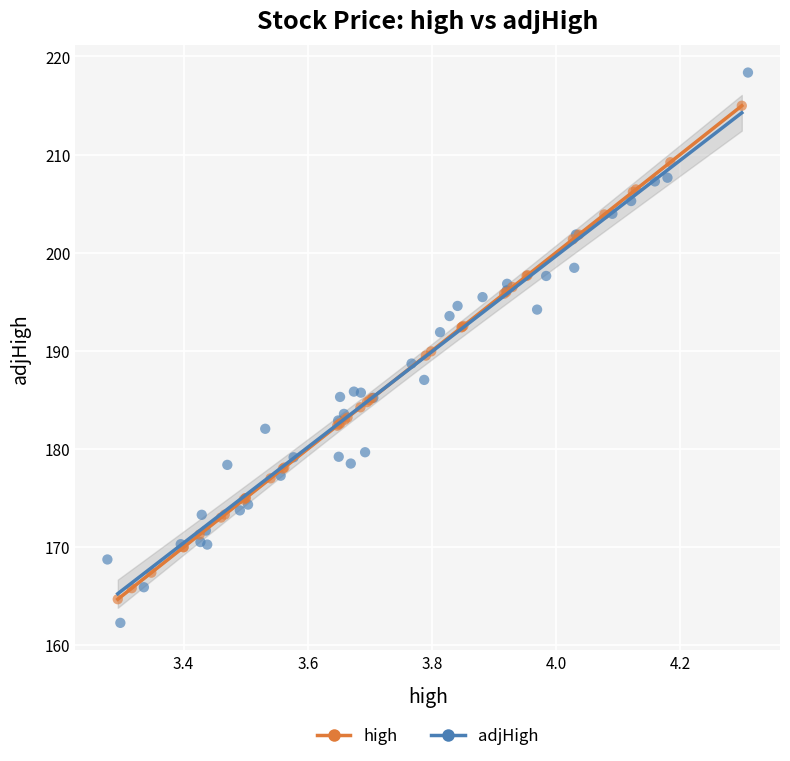

Which series has the widest spread of Y values?

adjHigh